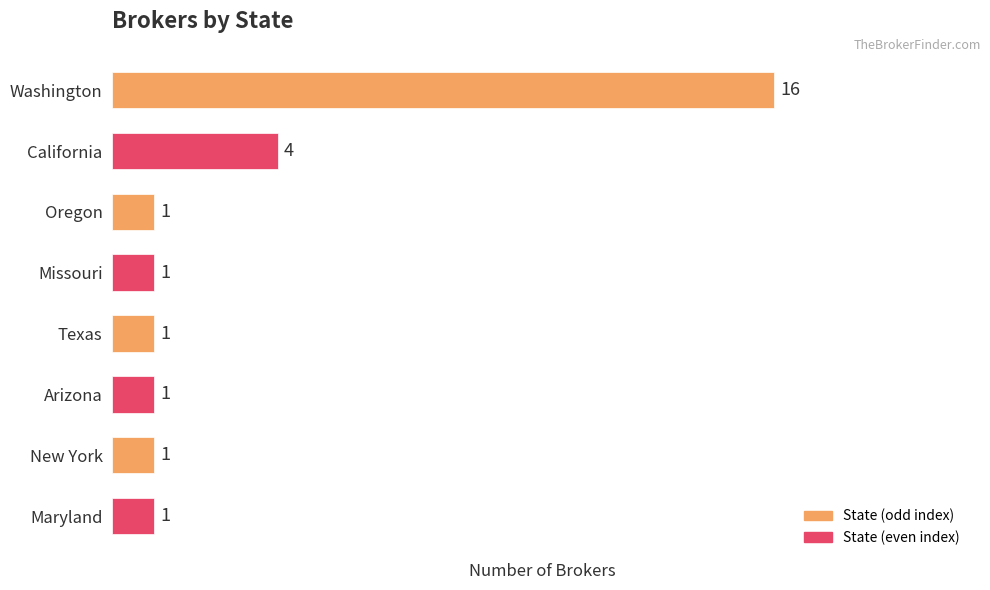

What is the average value?

3